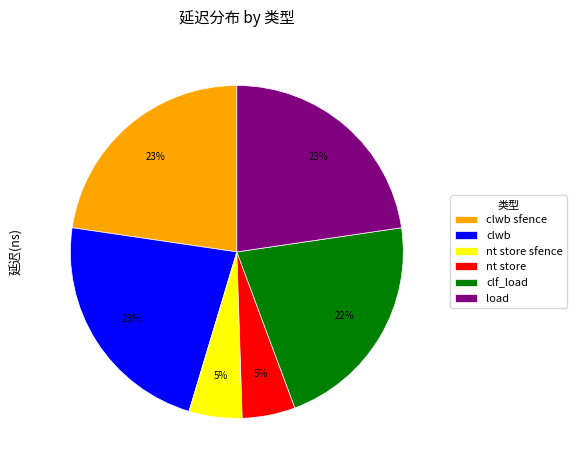

Is it true that nt store is 5% of the pie?

True